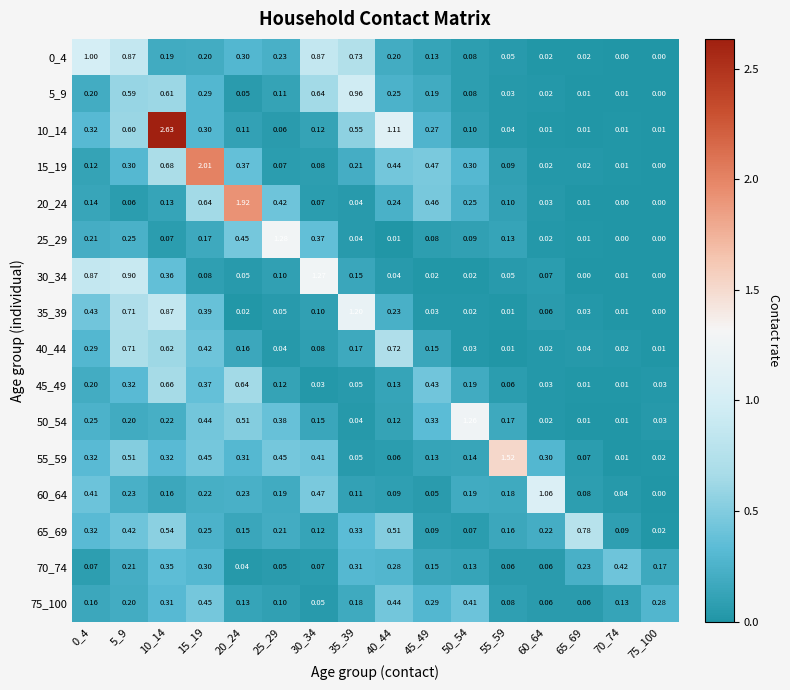

Is the value of 45_49 at 65_69 greater than the value of 60_64 at 0_4?

No